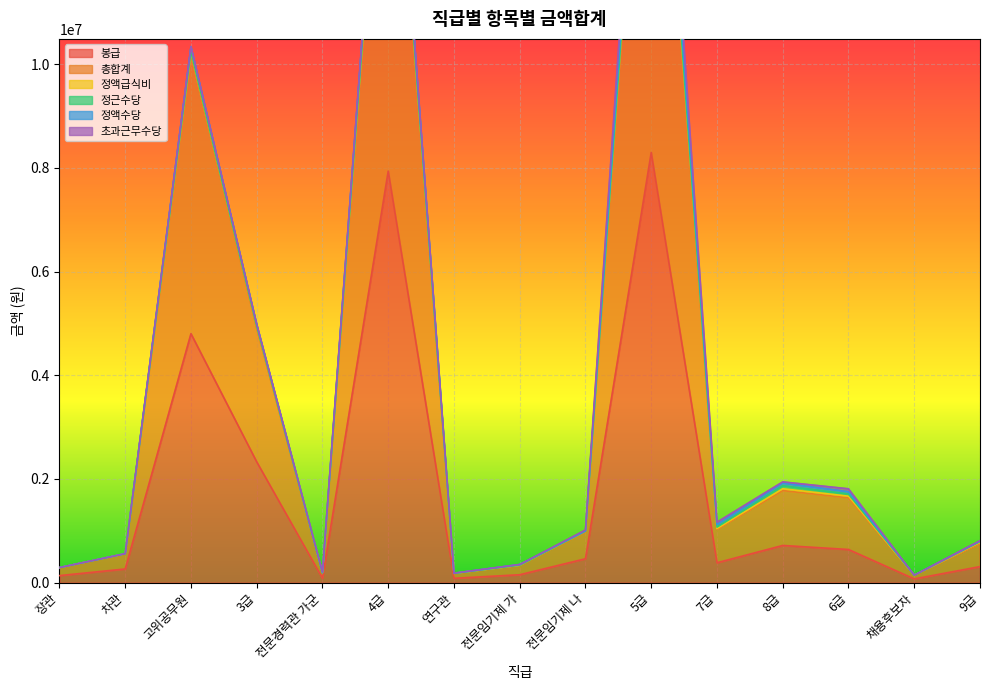

Which series changed the most between 차관 and 전문경력관 가군?

총합계